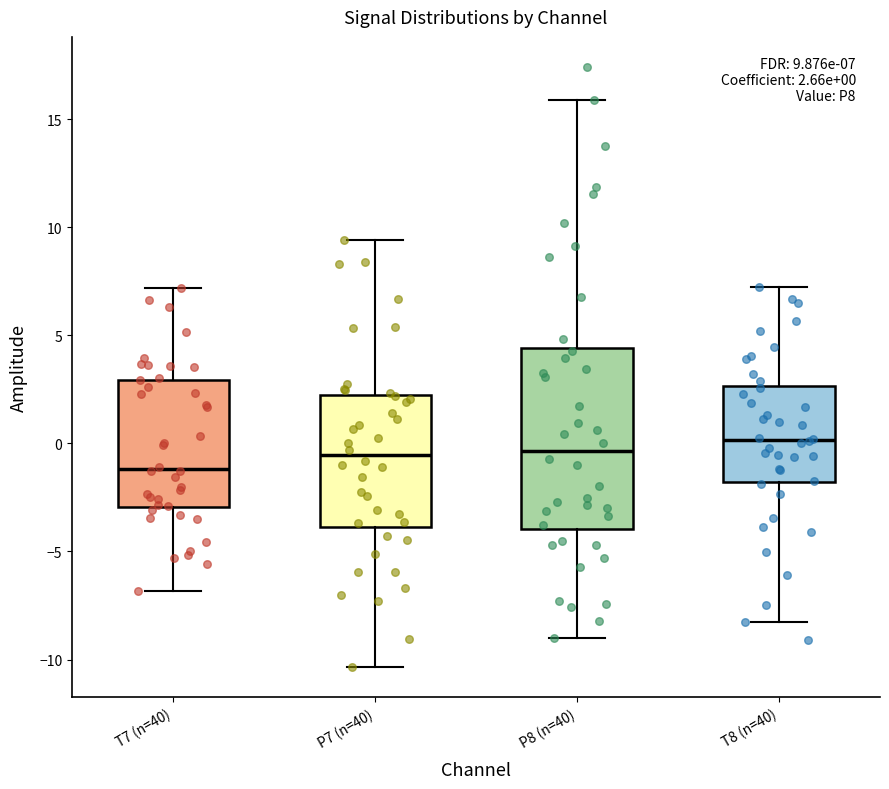

Which box's median line is the highest?

T8 (n=40)